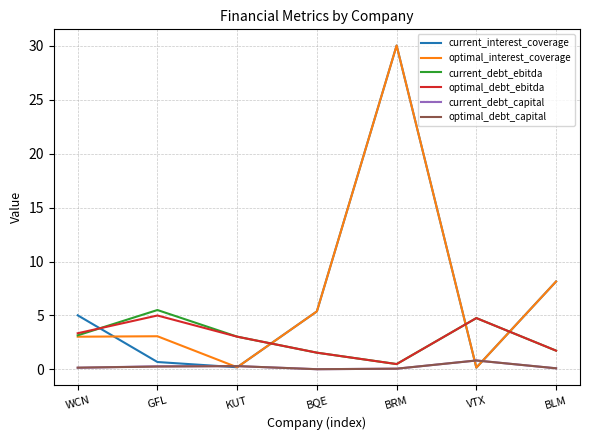

The optimal_debt_capital series shows 0.3 at KUT. True or false?

True